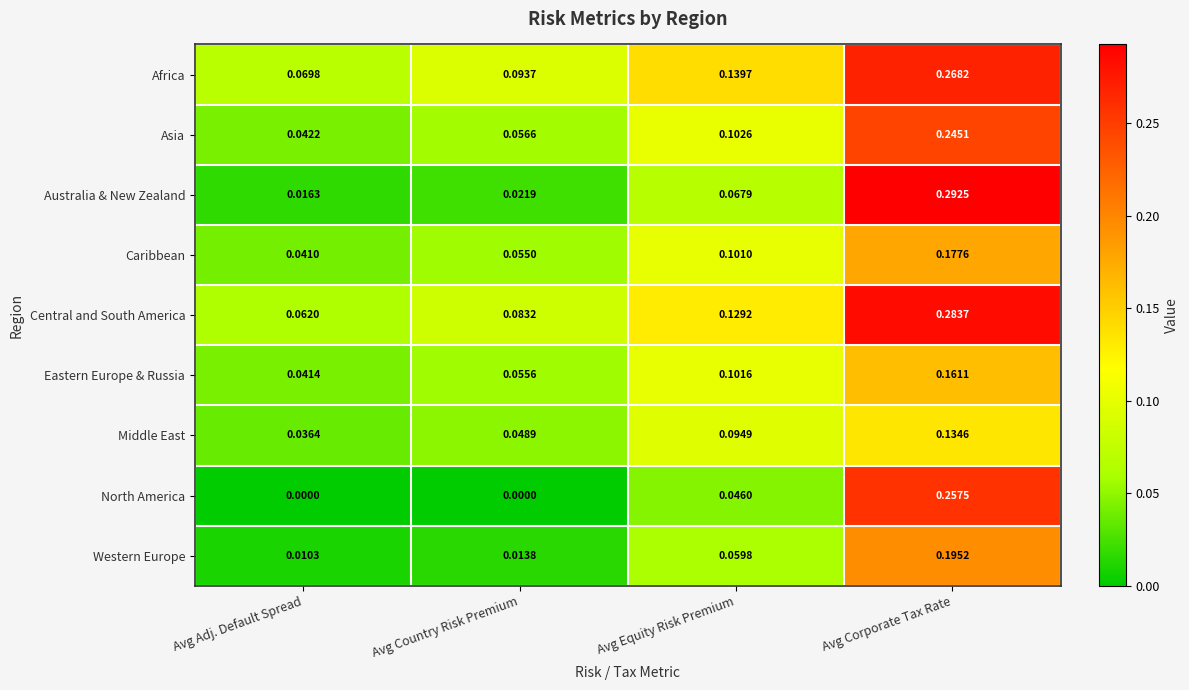

At which category is the sum across all series the highest?

Avg Corporate Tax Rate